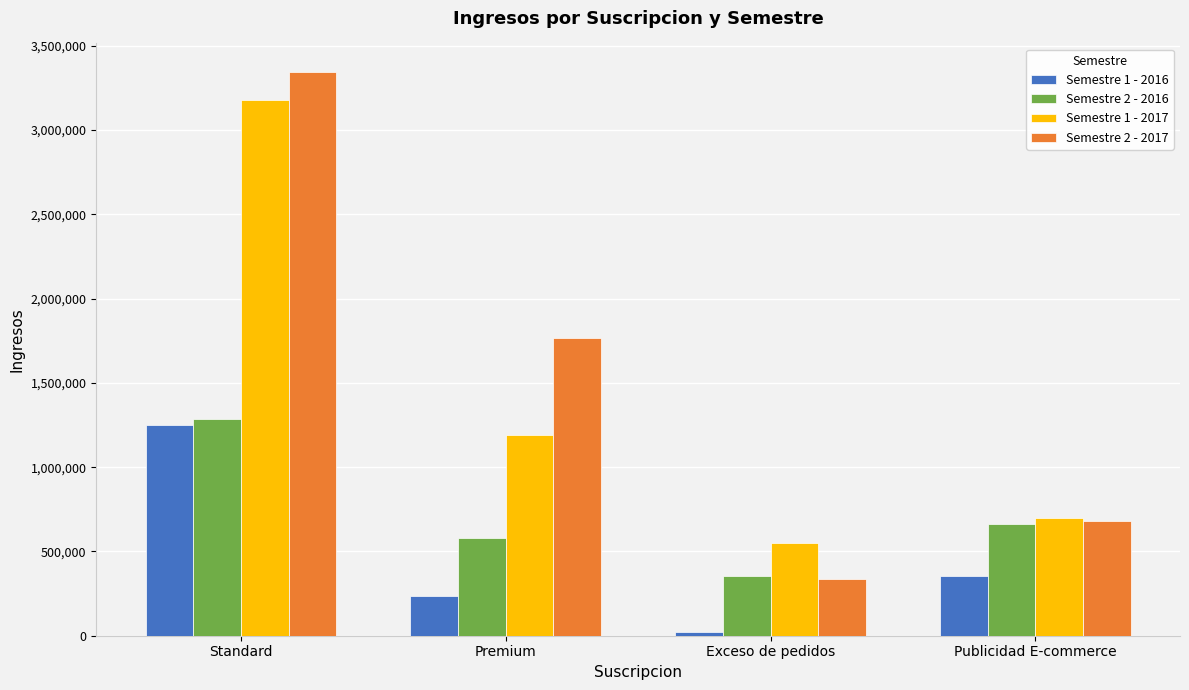

At how many categories does at least one series exceed 1649742?

2